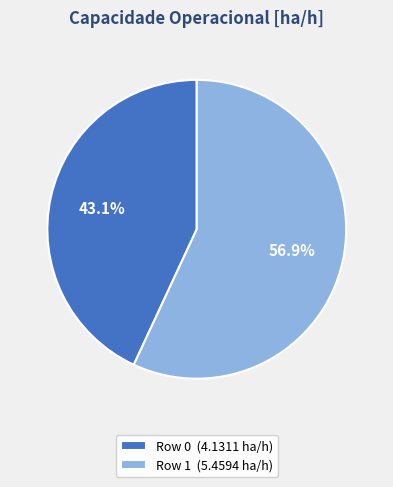

Is it true that Row 1 is 43% of the pie?

False